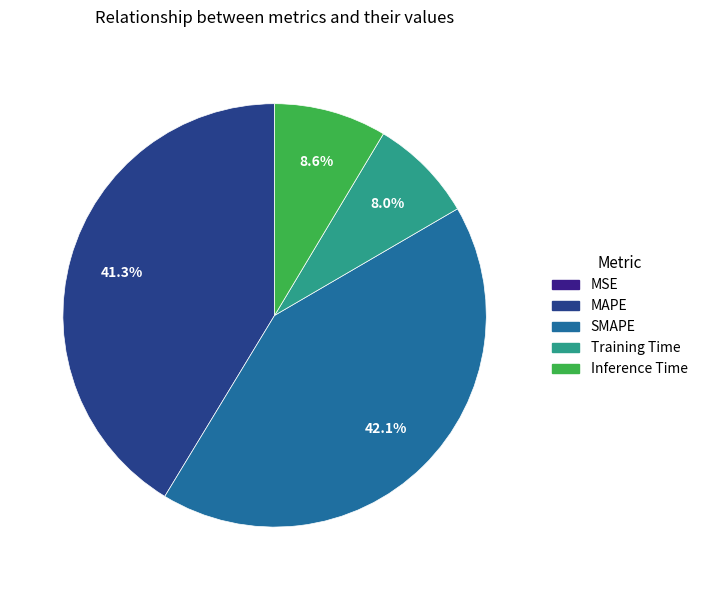

To the nearest percent, what is the average slice percentage?

20%